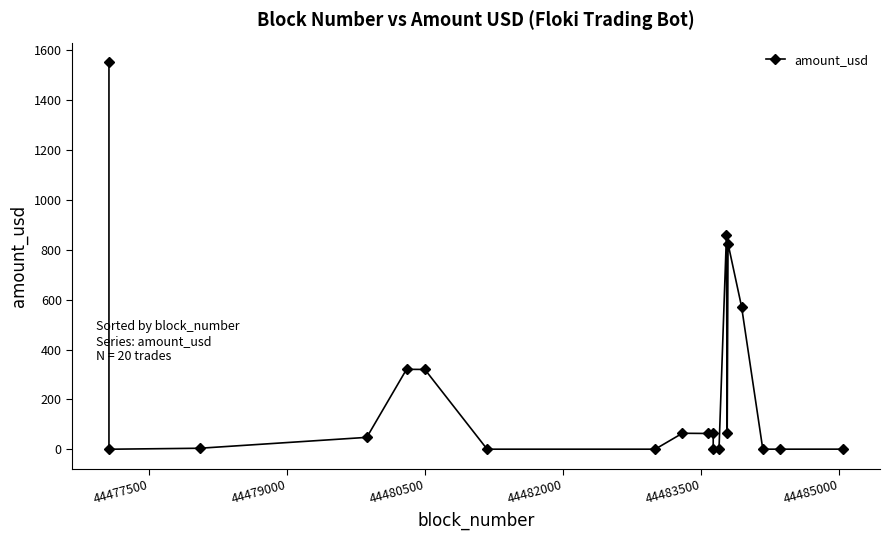

The value at 44486500 is 1.1. True or false?

False